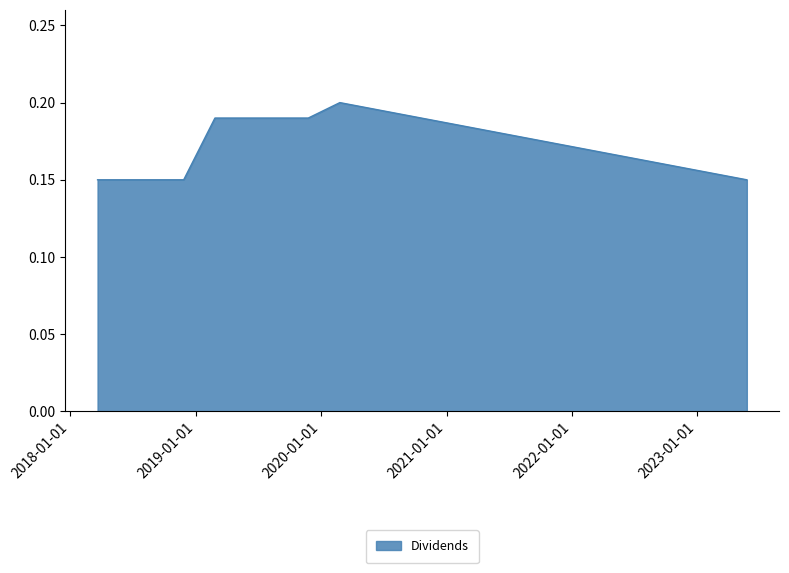

What is the smallest value displayed?

0.1